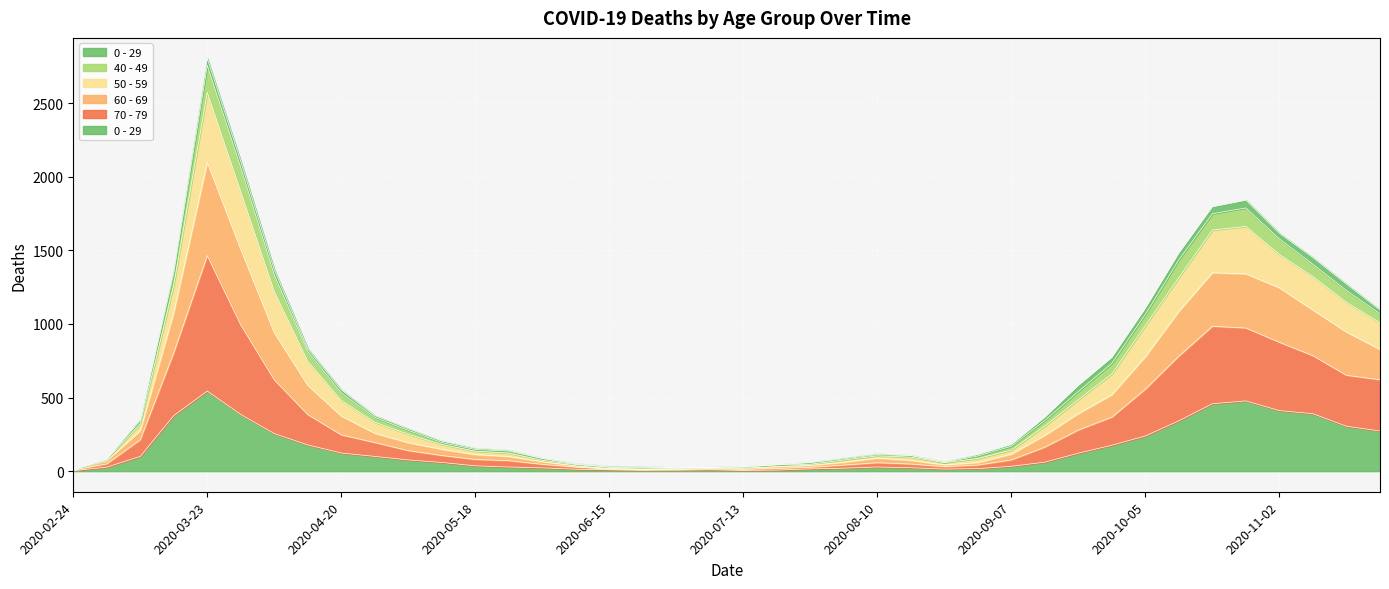

Between 2020-11-16 and 2020-09-07, which is larger?

2020-11-16